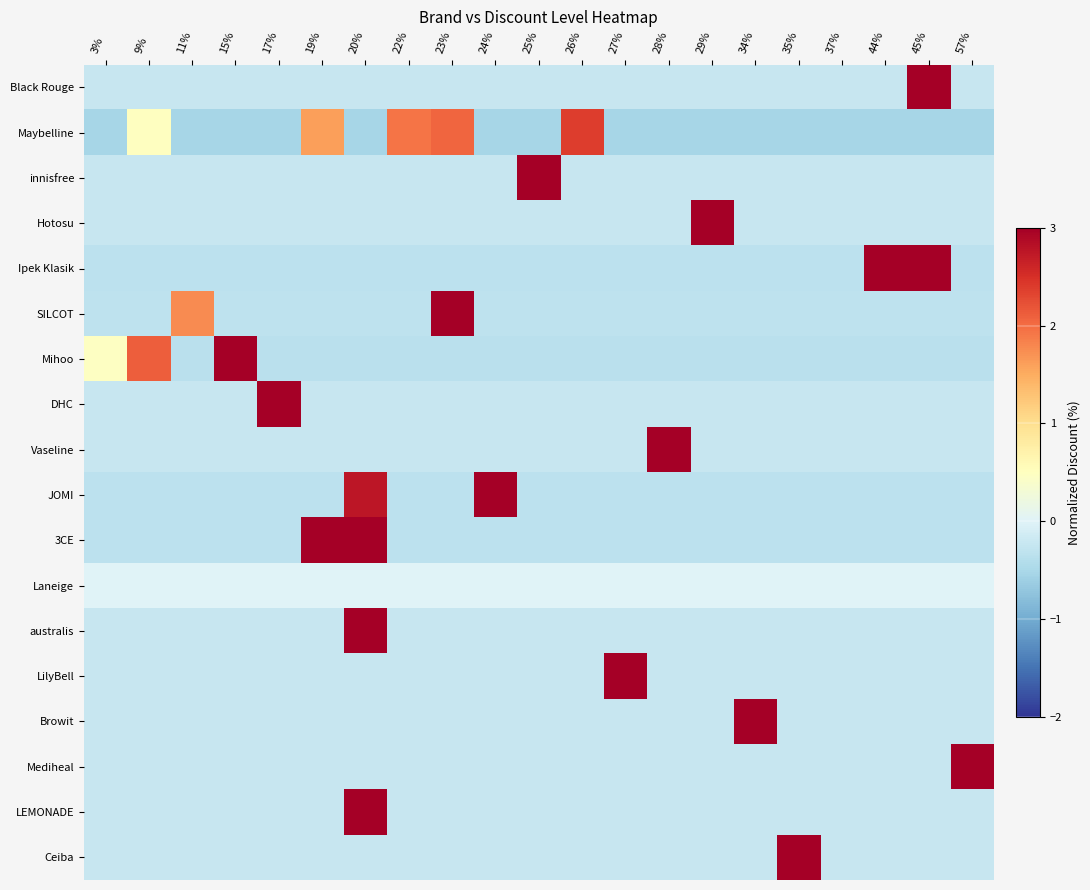

Rank the series by their maximum value, from lowest to highest.

Laneige, Maybelline, Ipek Klasik, 3CE, JOMI, Mihoo, SILCOT, Black Rouge, innisfree, DHC, Vaseline, australis, Browit, Mediheal, LEMONADE, Hotosu, LilyBell, Ceiba